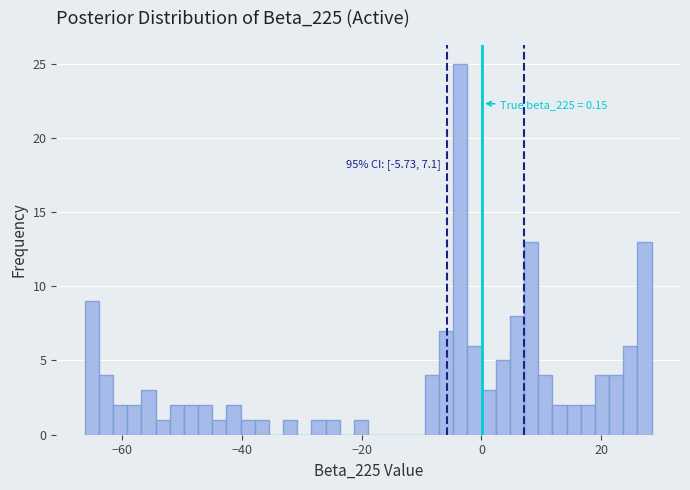

Read against the x-axis, roughly where is the centre of the tallest bar?

-4